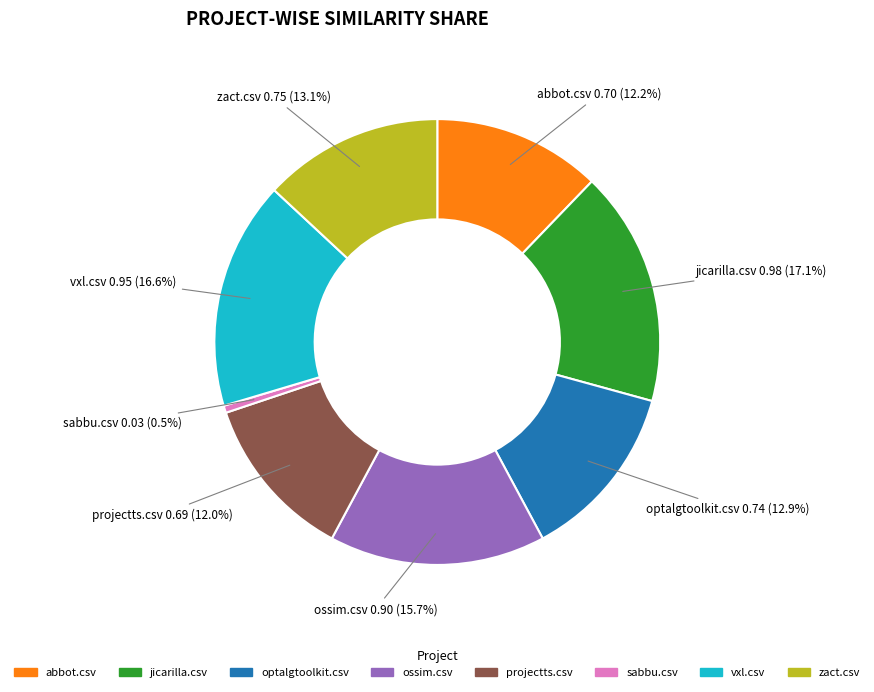

What is the largest slice in the pie chart?

jicarilla.csv